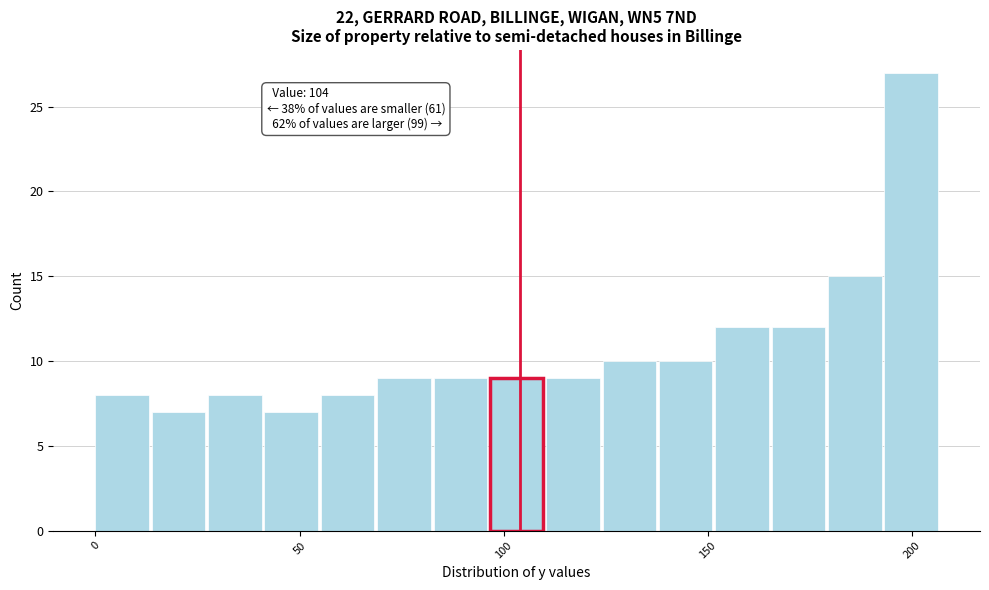

Read against the x-axis, roughly where is the centre of the tallest bar?

200